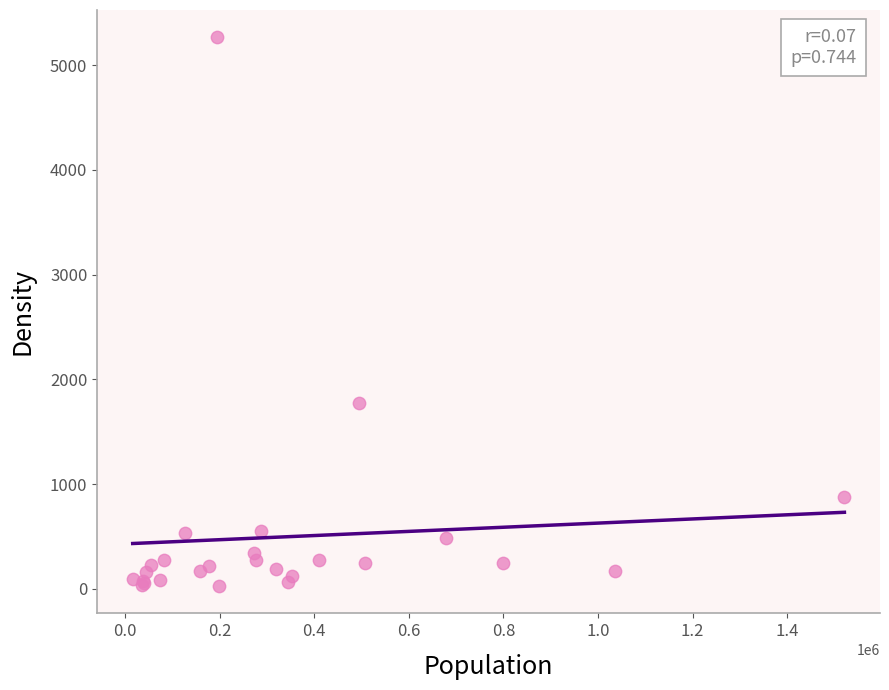

What Y value in the scatter plot is closest to 2646?

1771